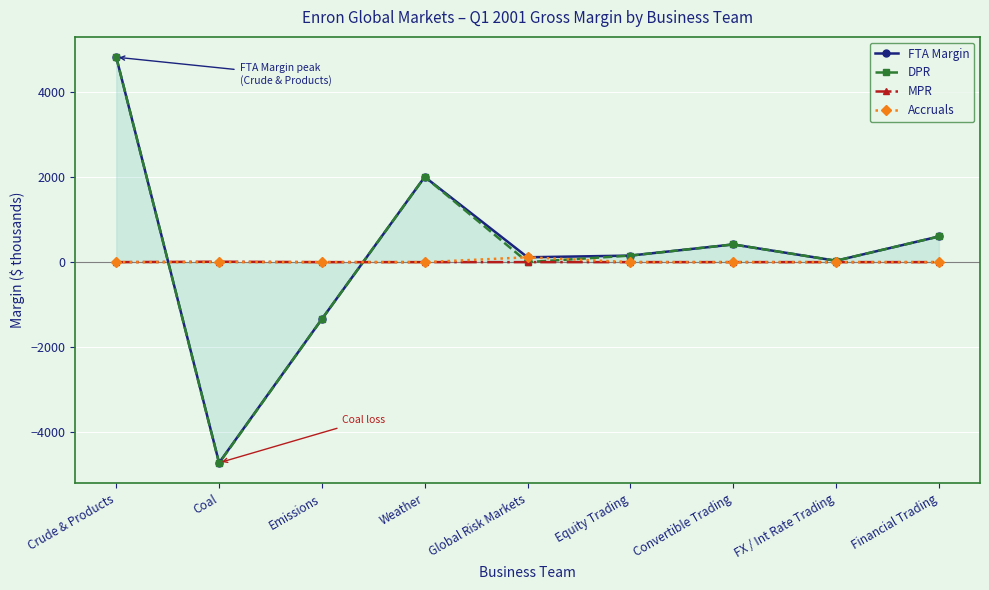

What is the greatest value displayed?

4829.0